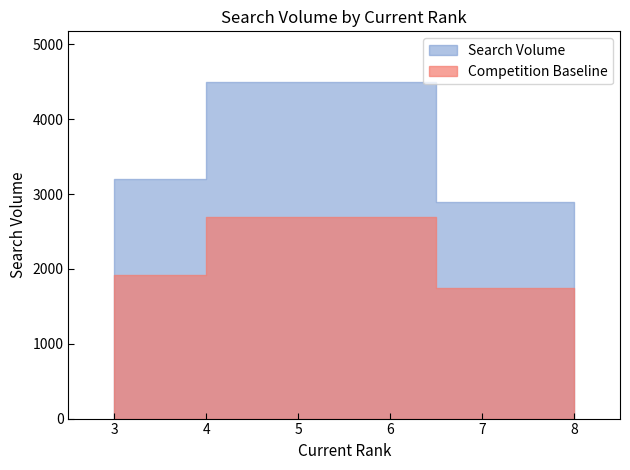

Is it true that the value at RV travel tips 2024 is 1971?

False